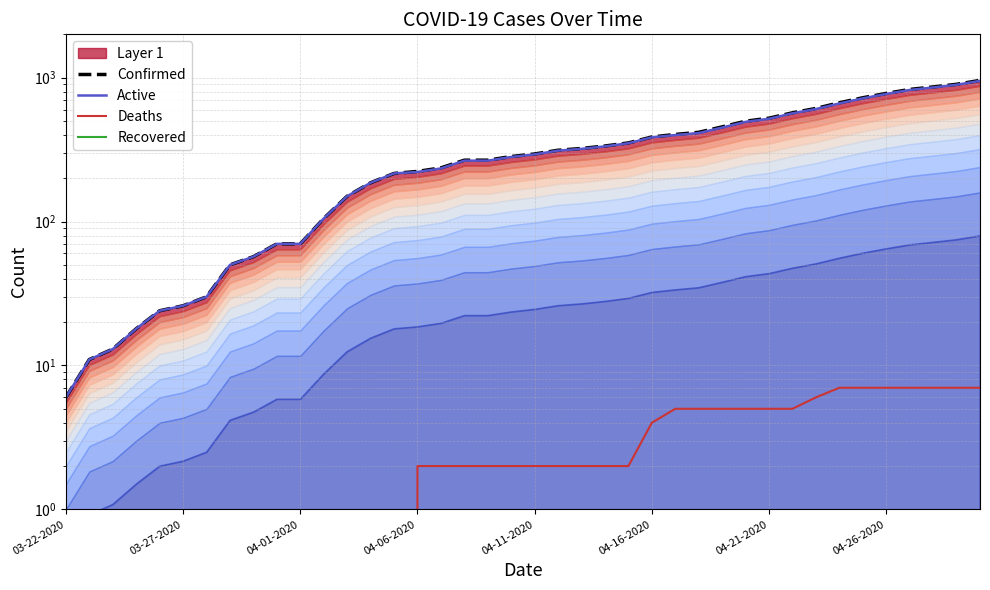

True or false: Recovered and Confirmed intersect in this chart.

False